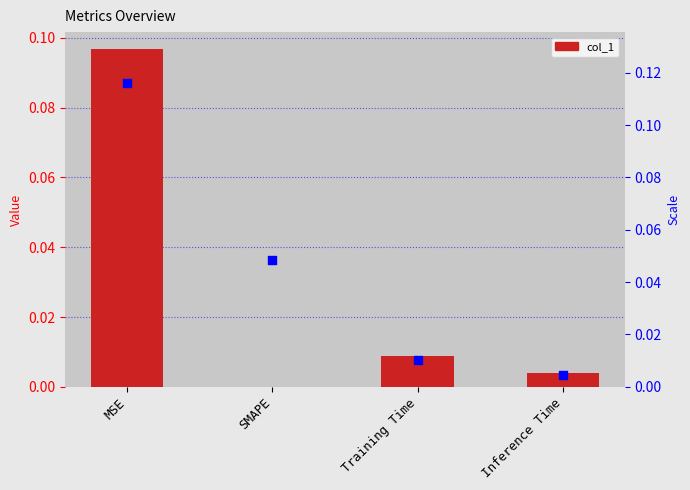

Which series has the largest Y range (max minus min)?

percentile